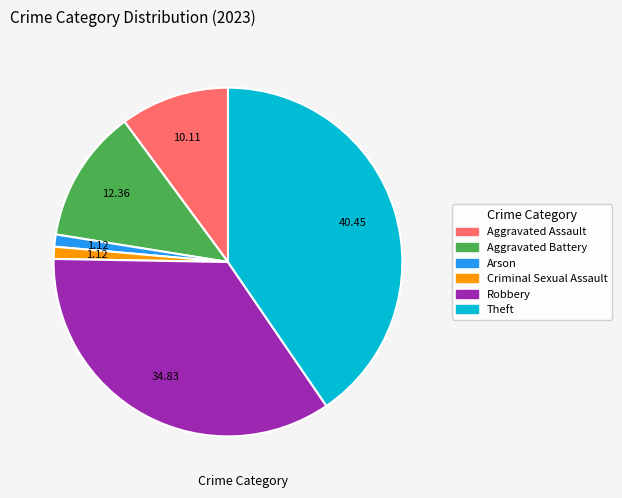

Is Aggravated Assault the majority of the pie?

No